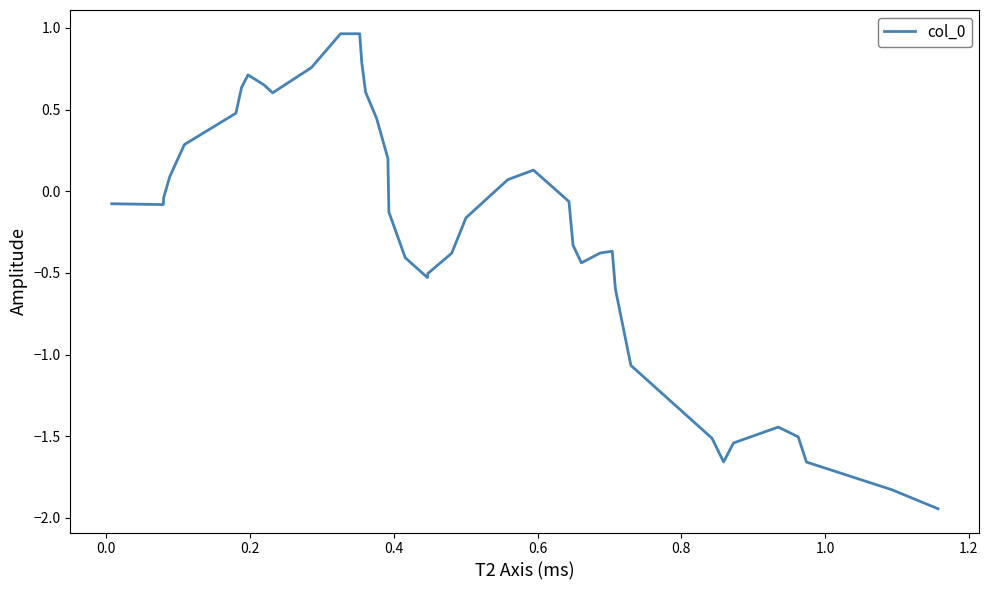

What is the difference between the maximum and minimum values?

2.9